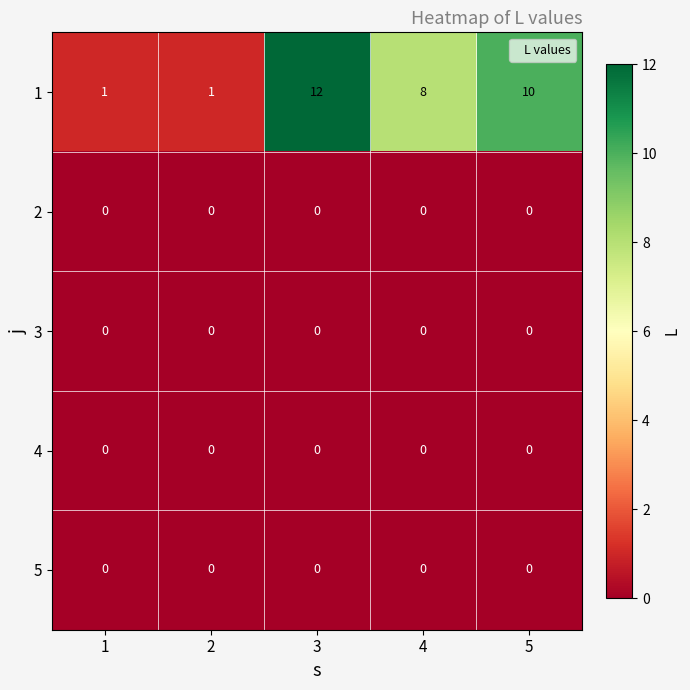

The 1 series shows 6 at 5. True or false?

False